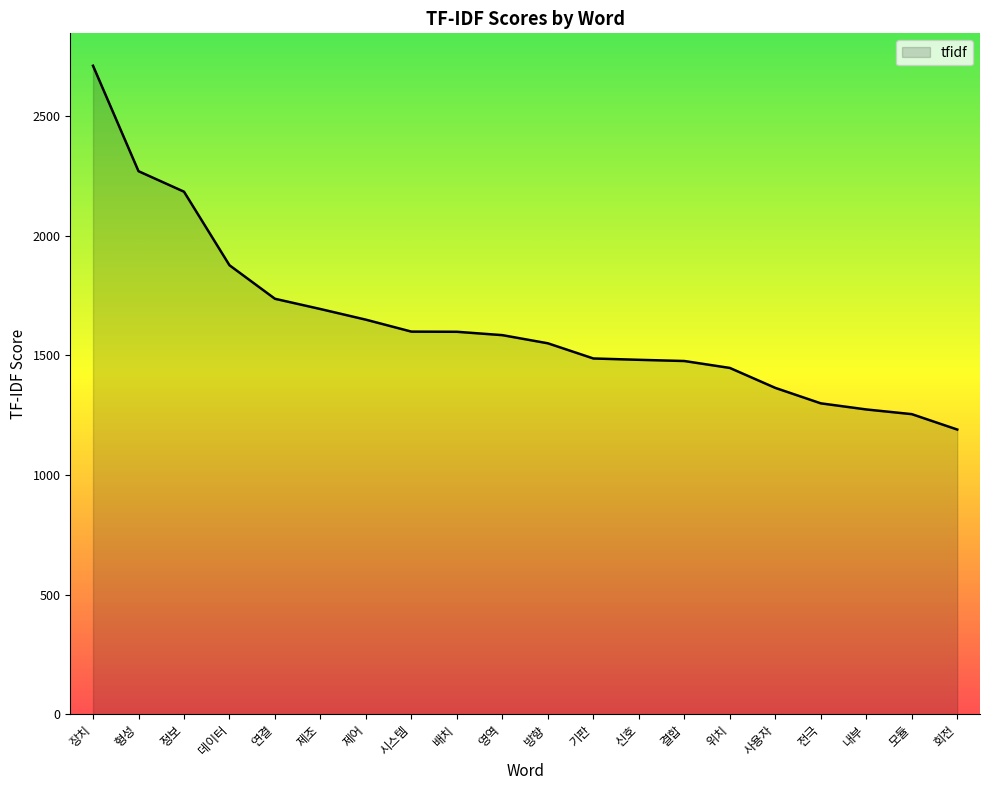

What is the maximum value shown in the chart?

2711.8